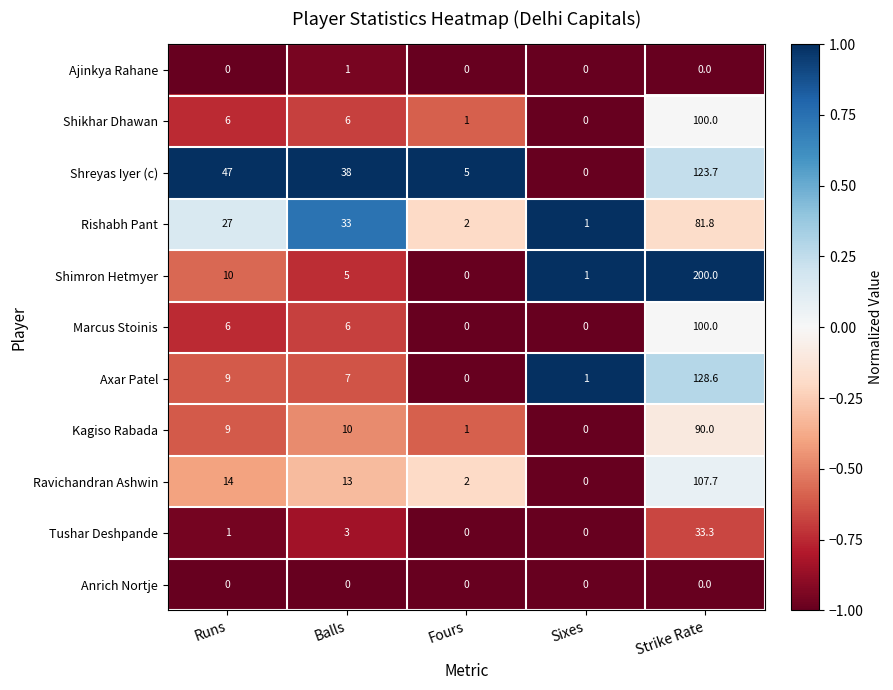

Is it true that Marcus Stoinis equals -58.2 at Sixes?

False